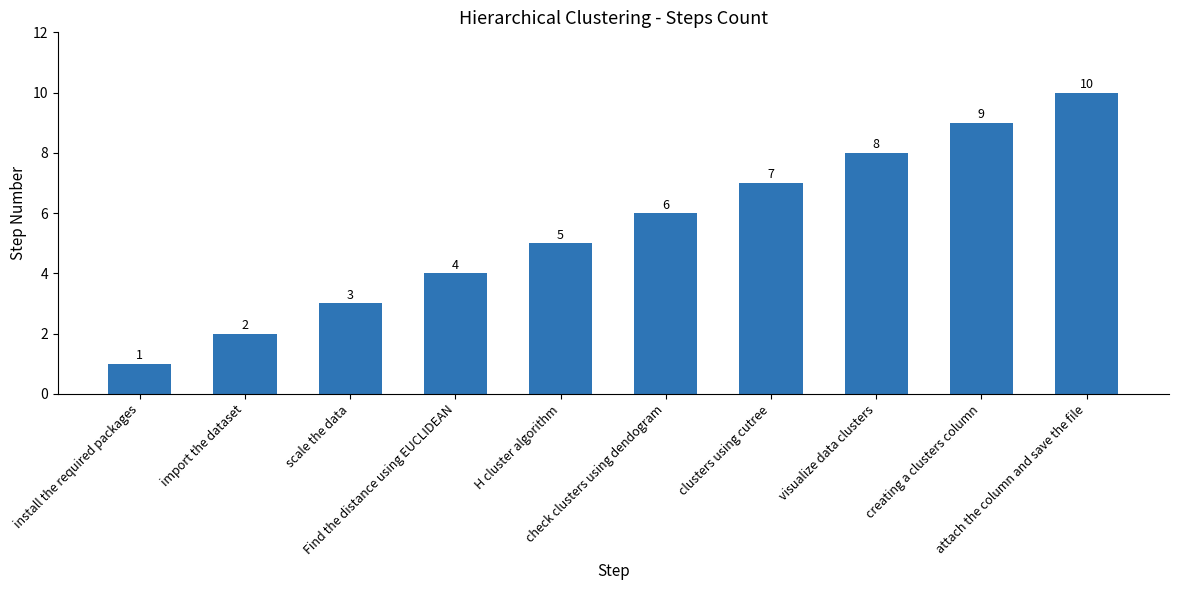

The value at Find the distance using EUCLIDEAN is 4. True or false?

True